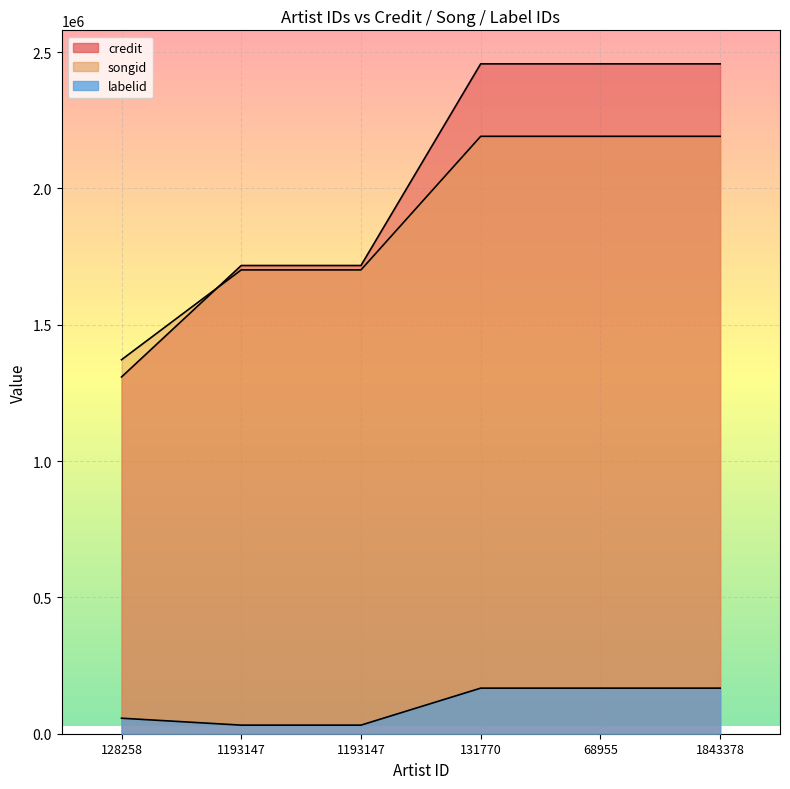

Reading right to left, transcribe all the data shown in this chart.

credit: 1843378=2457146	68955=2457146	131770=2457146	1193147=1717419	1193147=1717419	128258=1308585
songid: 1843378=2191254	68955=2191254	131770=2191254	1193147=1701276	1193147=1701276	128258=1371840
labelid: 1843378=167190	68955=167190	131770=167190	1193147=31523	1193147=31523	128258=56871